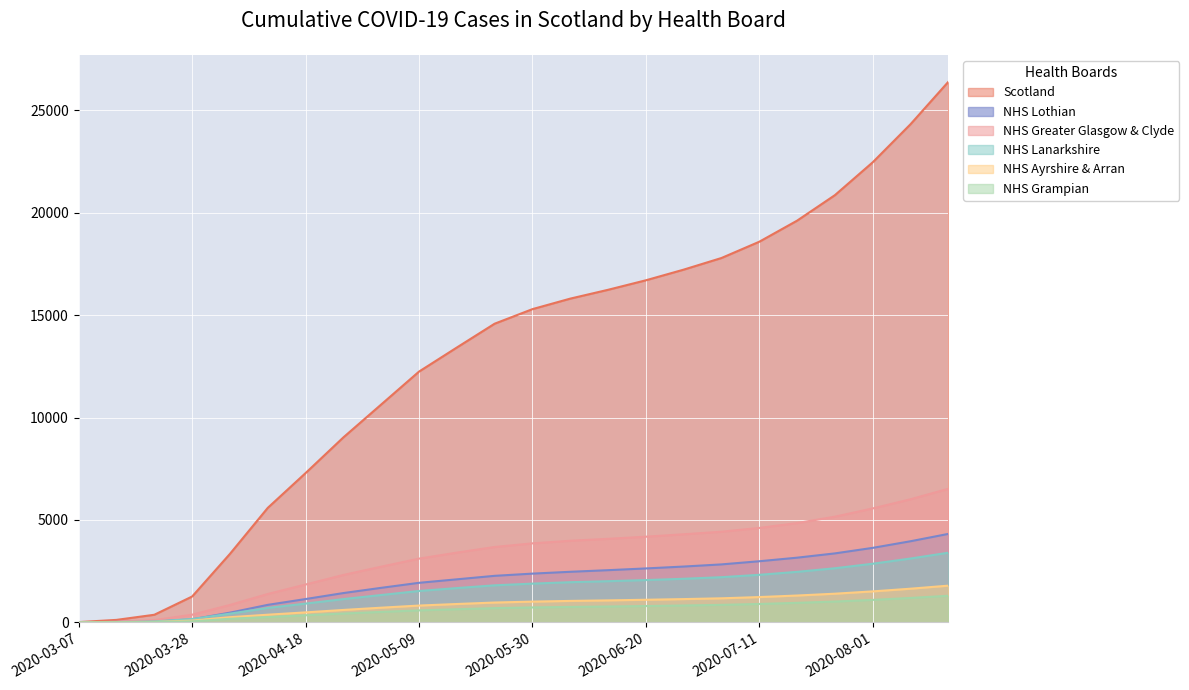

What is the maximum value shown in the chart?

26386